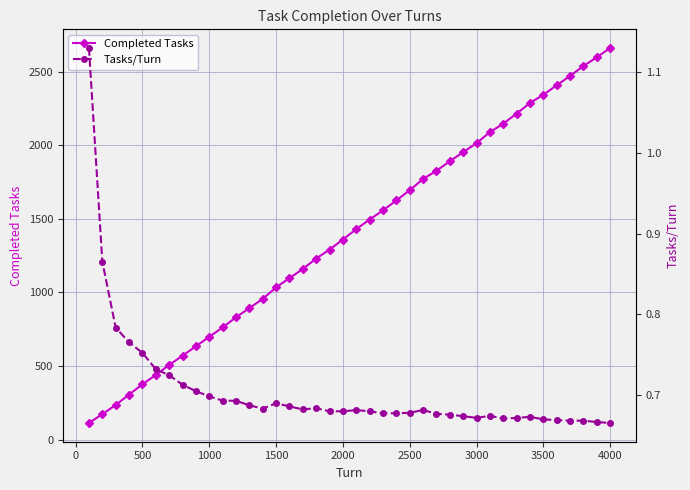

Reading right to left, transcribe all the data shown in this chart.

Completed Tasks: 2660.0	2598.0	2538.0	2471.0	2407.0	2343.0	2287.0	2215.0	2146.0	2089.0	2014.0	1953.0	1891.0	1826.0	1771.0	1694.0	1625.0	1557.0	1495.0	1430.0	1359.0	1291.0	1230.0	1159.0	1097.0	1034.0	956.0	893.0	831.0	762.0	698.0	634.0	570.0	507.0	439.0	376.0	306.0	235.0	173.0	113.0
Tasks/Turn: 0.7	0.7	0.7	0.7	0.7	0.7	0.7	0.7	0.7	0.7	0.7	0.7	0.7	0.7	0.7	0.7	0.7	0.7	0.7	0.7	0.7	0.7	0.7	0.7	0.7	0.7	0.7	0.7	0.7	0.7	0.7	0.7	0.7	0.7	0.7	0.8	0.8	0.8	0.9	1.1